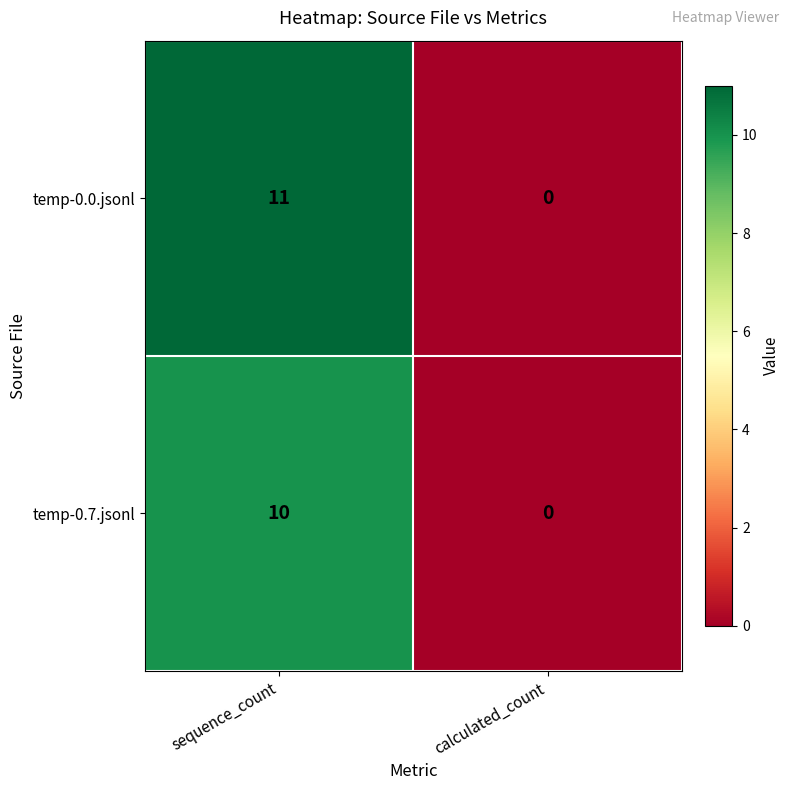

What is the maximum value shown in the chart?

11